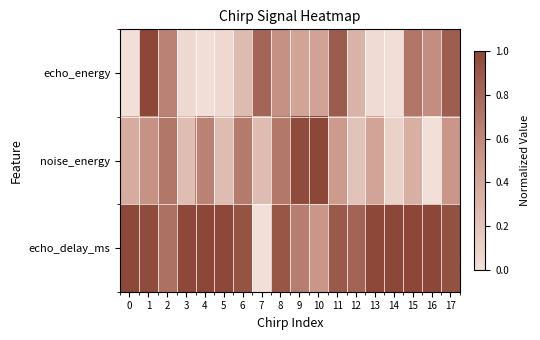

At which category does the chart reach its peak across all series?

1